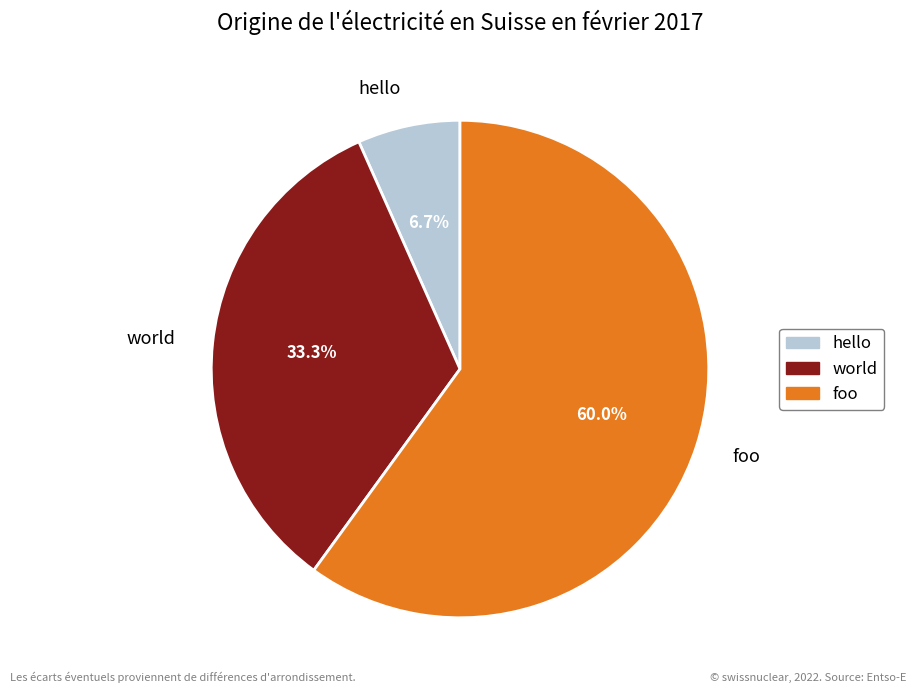

Count the number of slices in the pie.

3